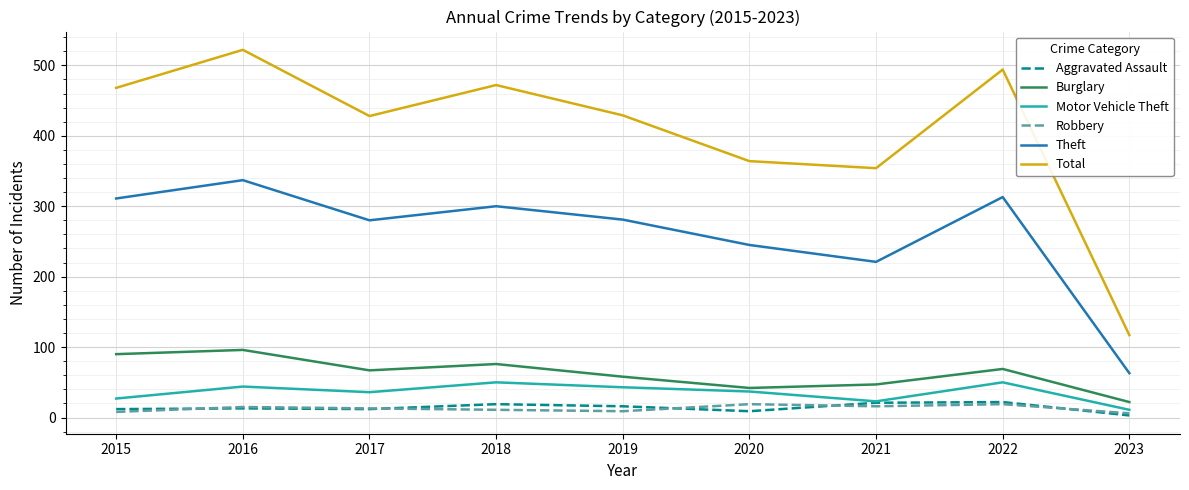

What is the approximate value of Theft at 2023, to the nearest 5?

65